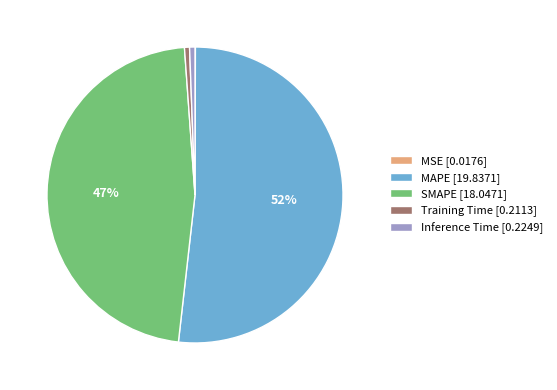

Is it true that Training Time [0.2113] is 1% of the pie?

True